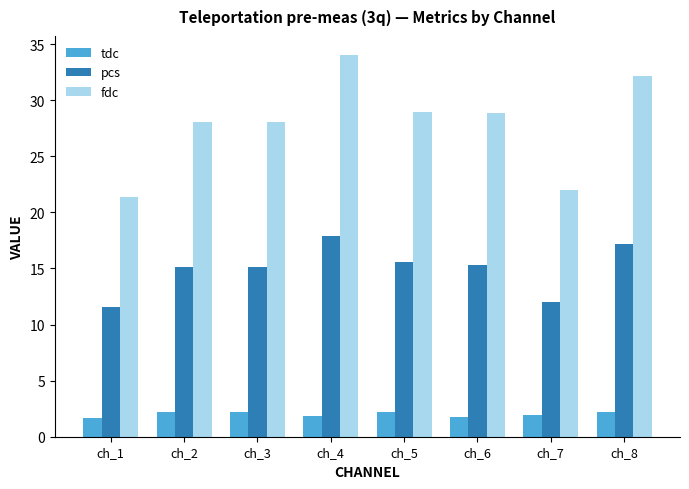

Is the value of tdc at ch_7 greater than the value of pcs at ch_1?

No